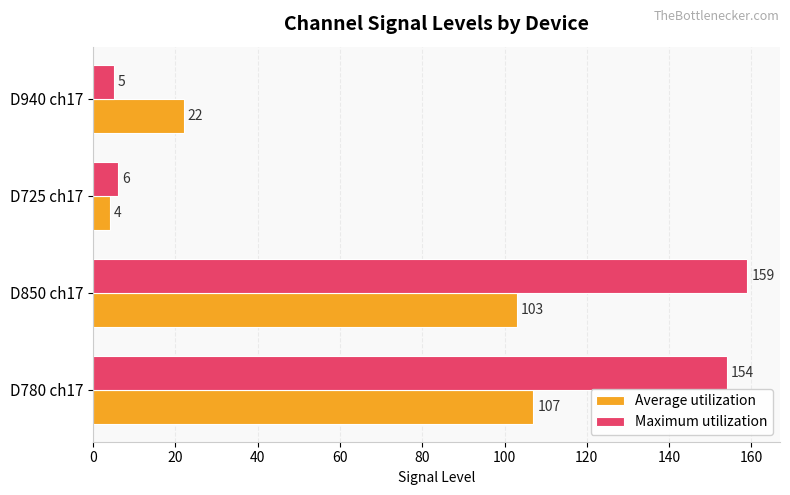

True or false: Average utilization has a value of 37 at D850 ch17.

False